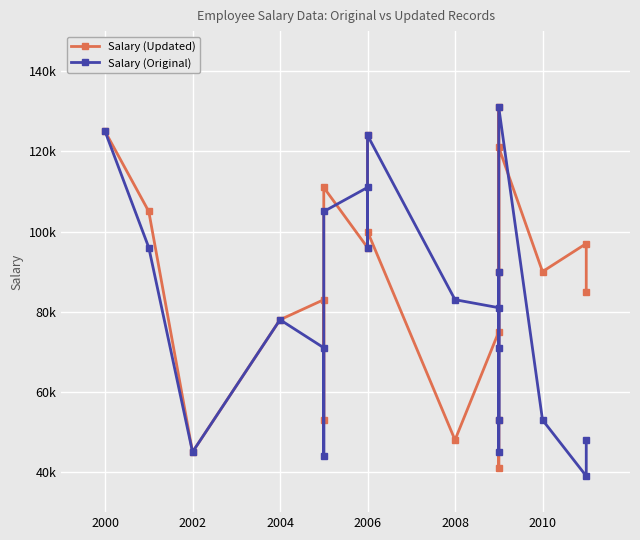

List the series in order of their peak value, lowest first.

Salary (Updated), Salary (Original)